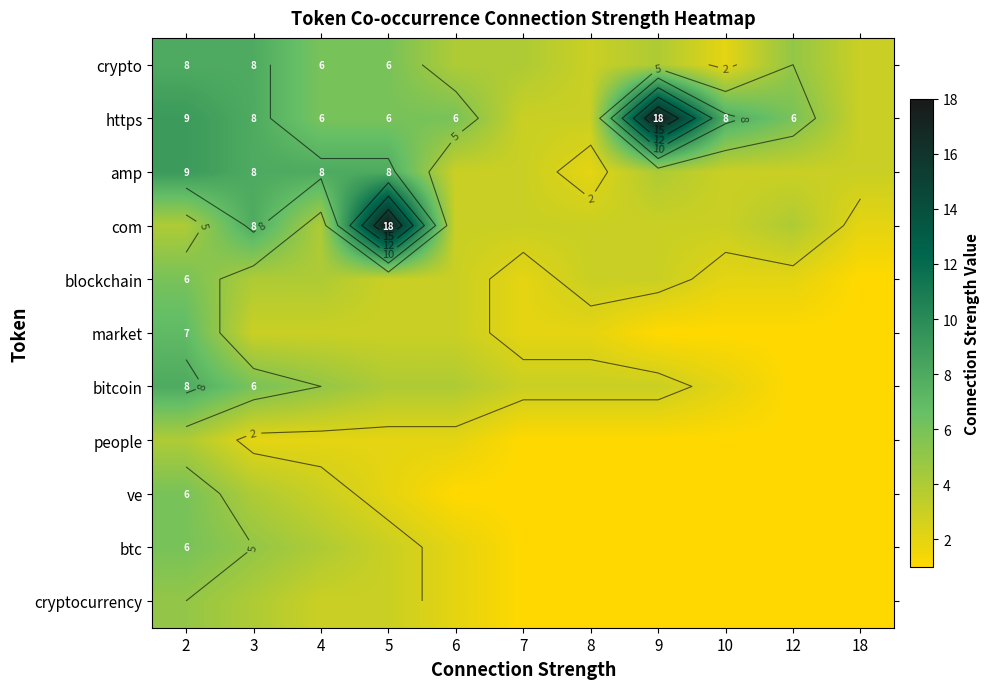

What is the sum of the blockchain values at 18 and 2?

7